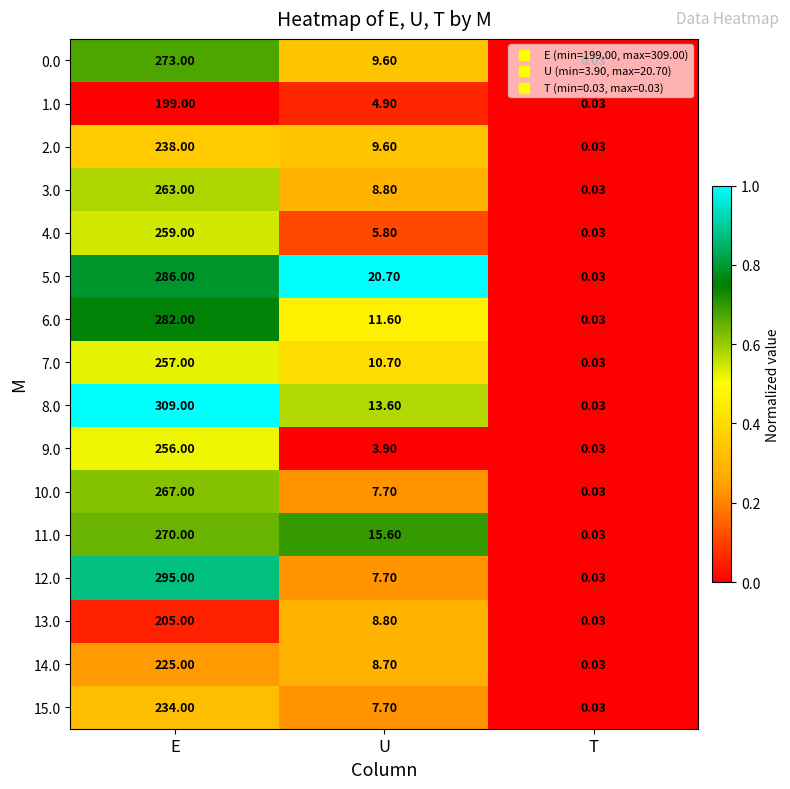

What is the total value across all series at E?

4118.0